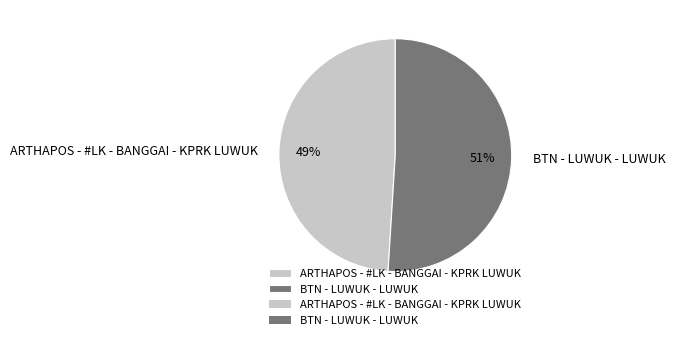

Does ARTHAPOS - #LK - BANGGAI - KPRK LUWUK represent more than half of the total?

No